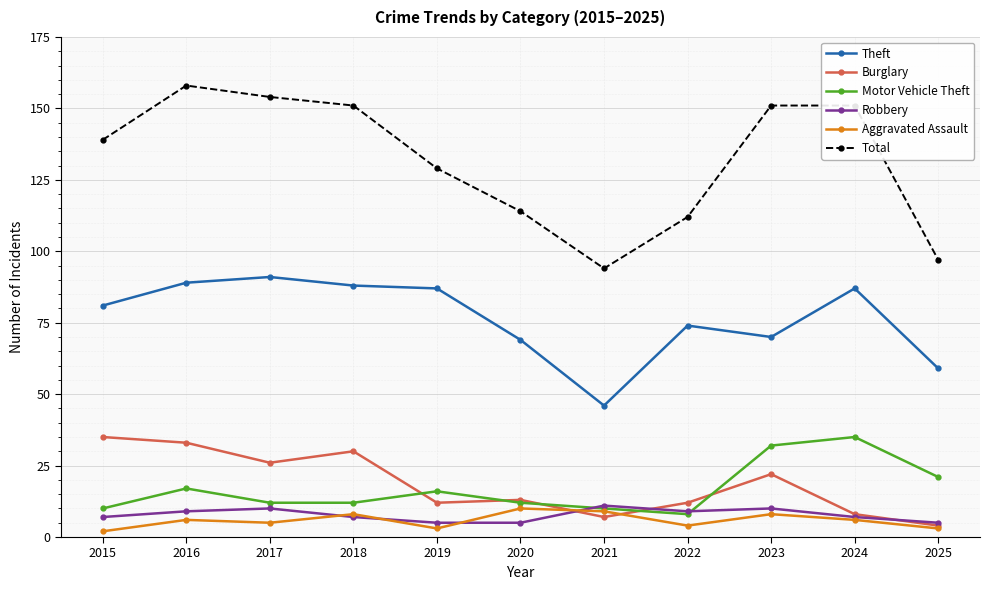

True or false: Motor Vehicle Theft and Theft intersect in this chart.

False